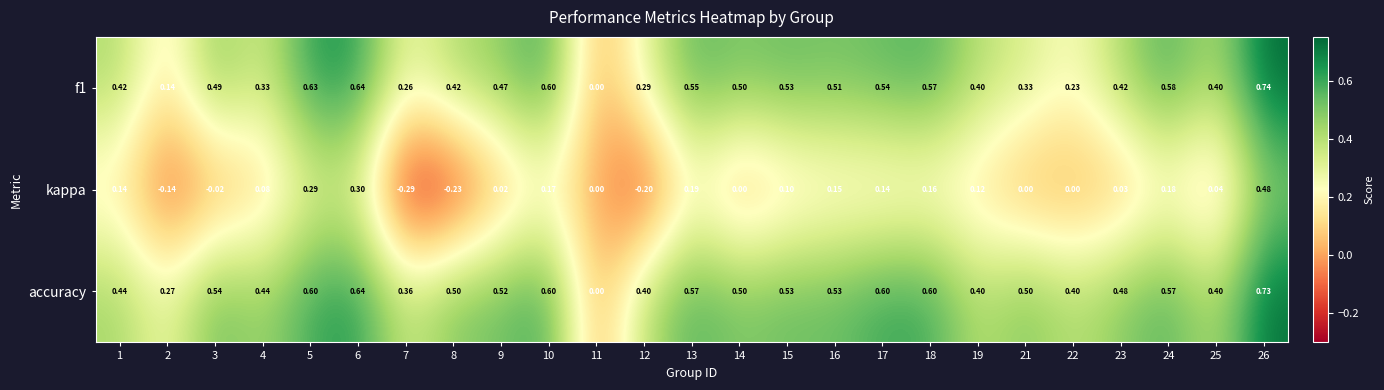

Which series changed the most between 5 and 12?

kappa